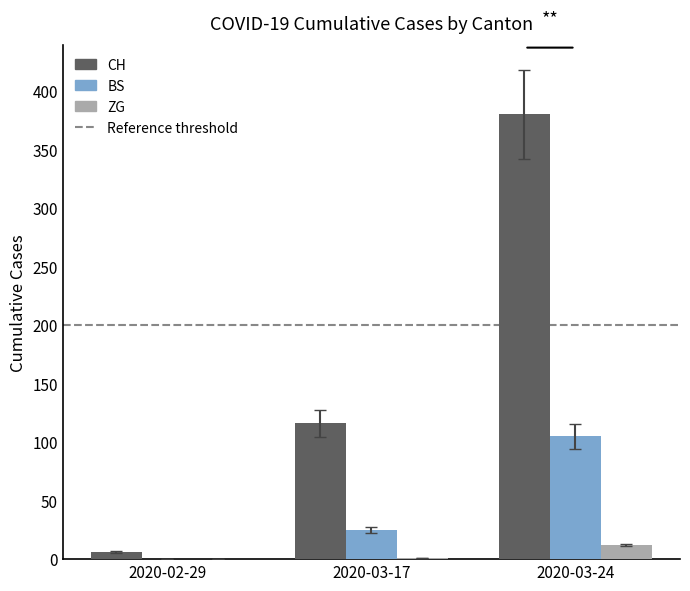

Is it true that BS equals 25 at 2020-03-17?

True